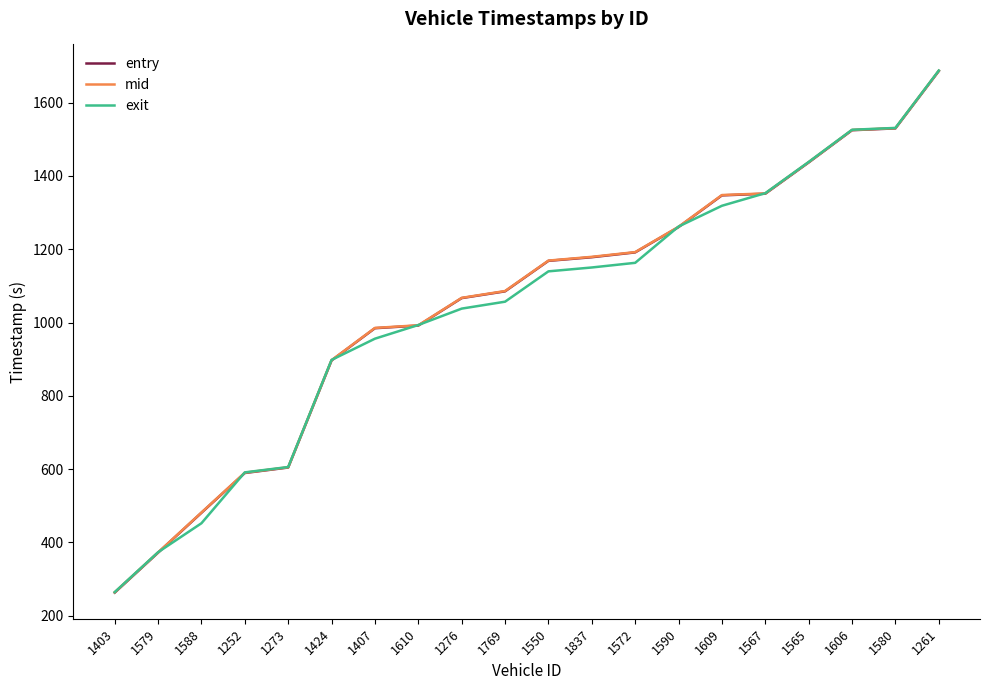

The exit series shows 1931.1 at 1609. True or false?

False